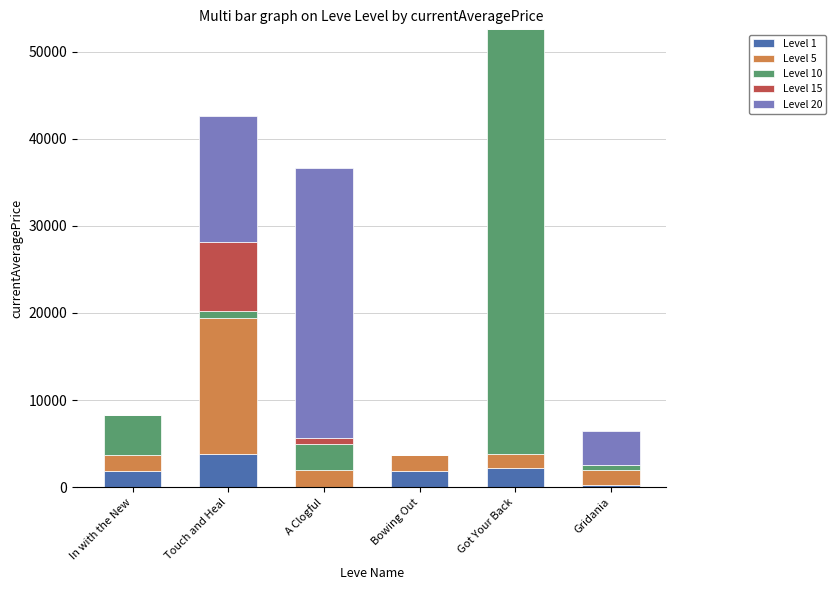

The Level 1 series shows 1893 at Bowing Out. True or false?

True